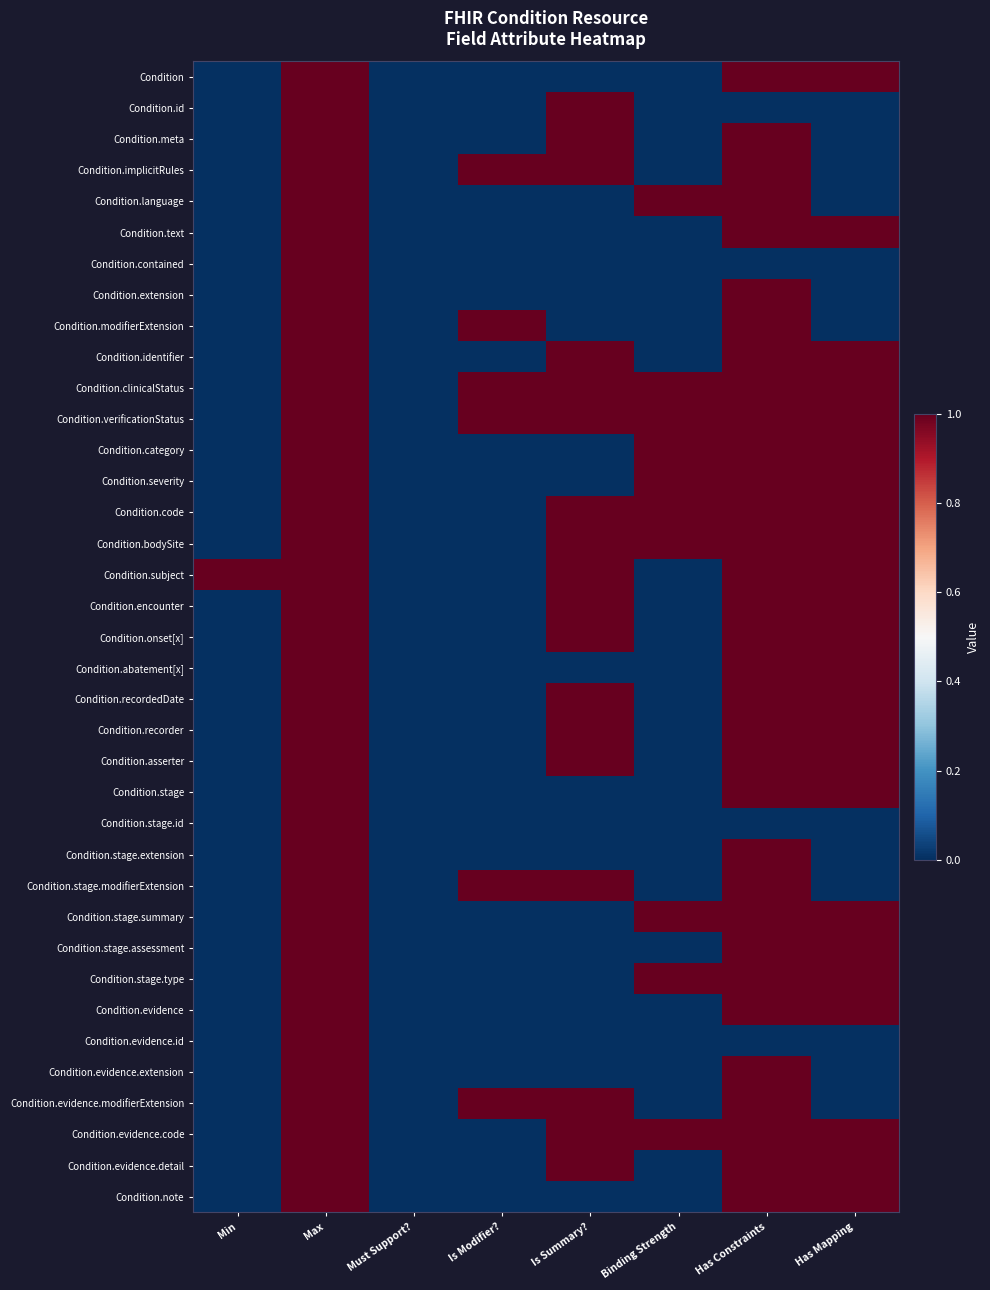

Rank the series by their maximum value, from highest to lowest.

Condition, Condition.id, Condition.meta, Condition.implicitRules, Condition.language, Condition.text, Condition.contained, Condition.extension, Condition.modifierExtension, Condition.identifier, Condition.clinicalStatus, Condition.verificationStatus, Condition.category, Condition.severity, Condition.code, Condition.bodySite, Condition.subject, Condition.encounter, Condition.onset[x], Condition.abatement[x], Condition.recordedDate, Condition.recorder, Condition.asserter, Condition.stage, Condition.stage.id, Condition.stage.extension, Condition.stage.modifierExtension, Condition.stage.summary, Condition.stage.assessment, Condition.stage.type, Condition.evidence, Condition.evidence.id, Condition.evidence.extension, Condition.evidence.modifierExtension, Condition.evidence.code, Condition.evidence.detail, Condition.note